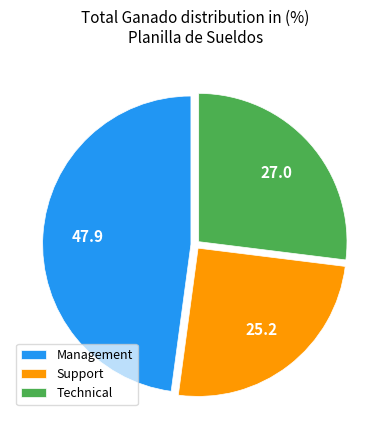

Approximately how many times larger is the value at Technical compared to Management?

0.6